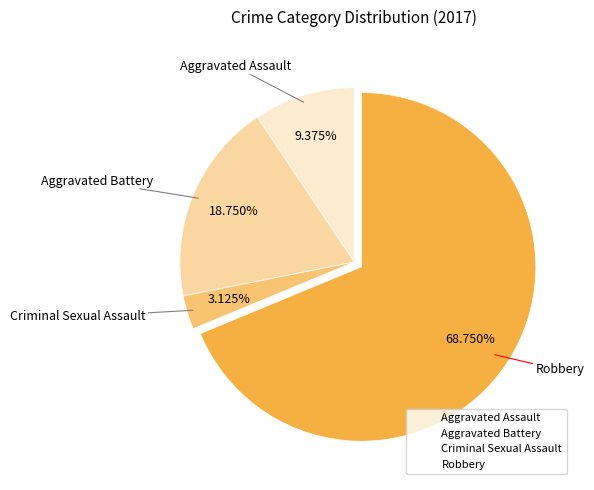

To the nearest percent, what percentage of the pie is Aggravated Assault?

9%